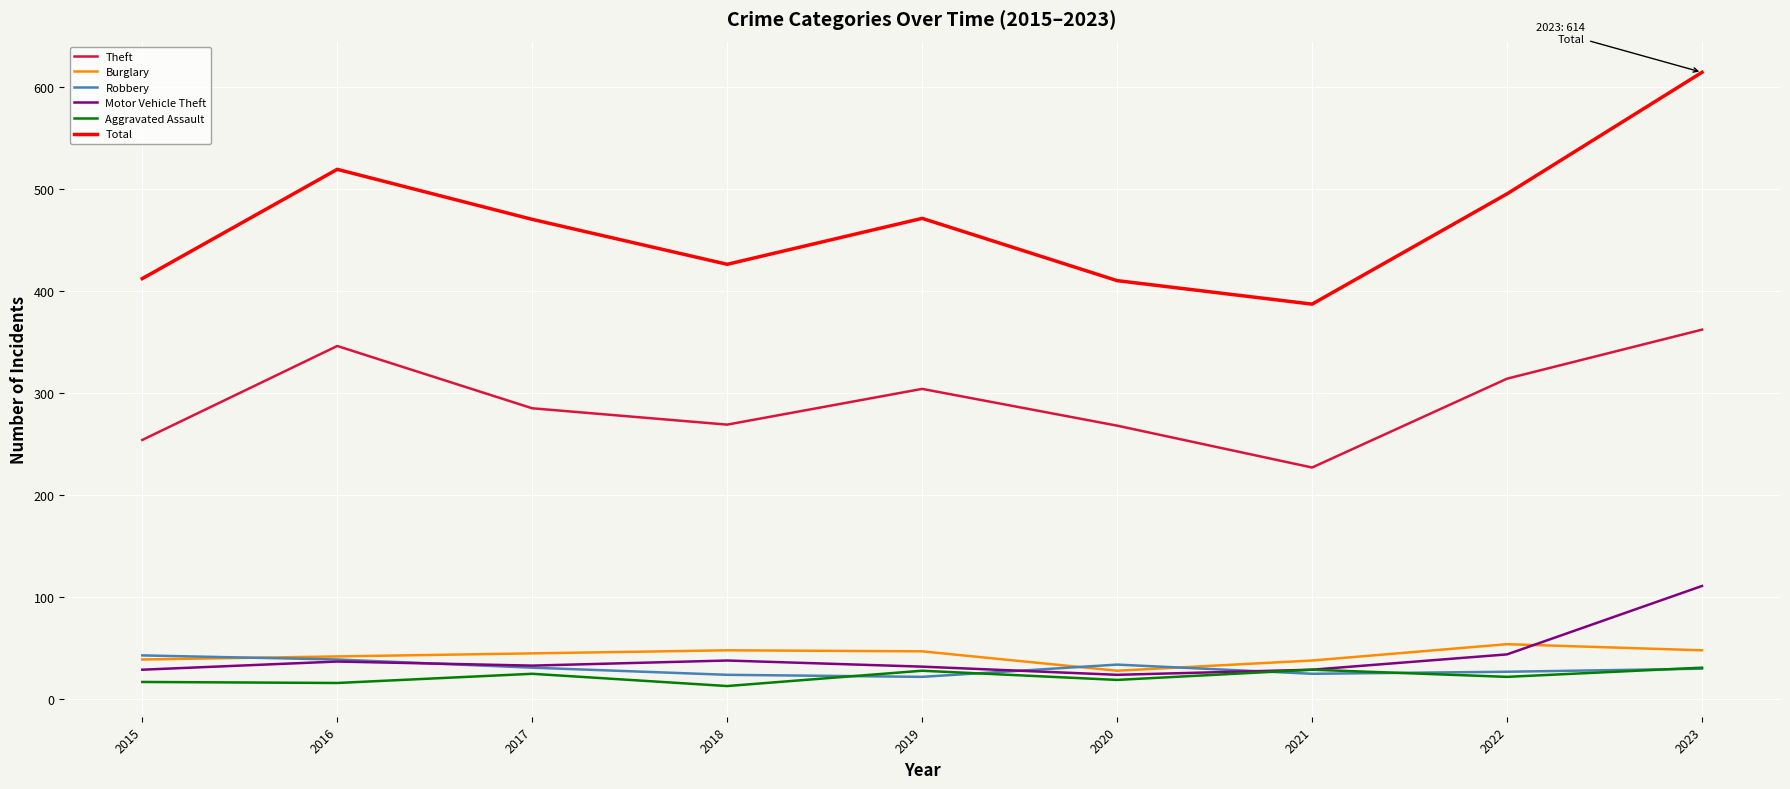

At which category does the chart reach its peak across all series?

2023